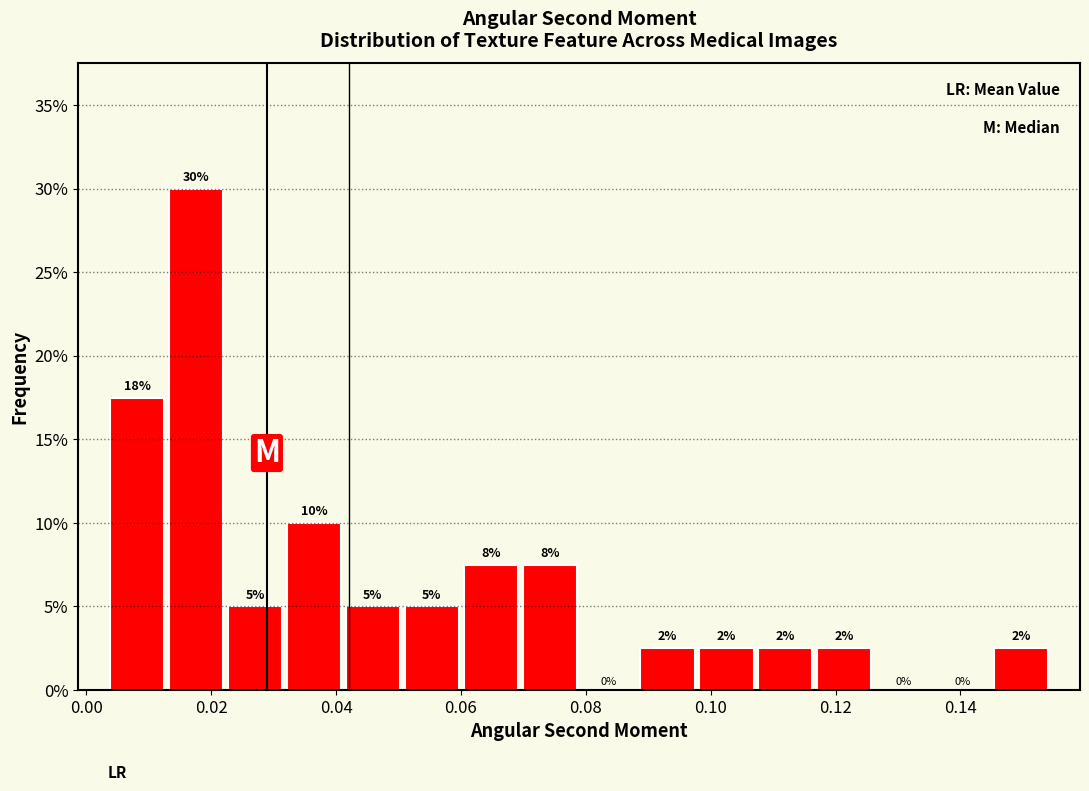

Which range on the x-axis has the tallest bar?

0.012 to 0.022